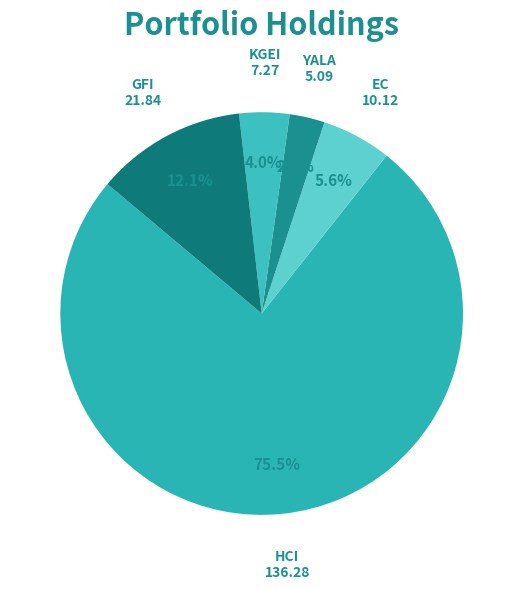

Between EC and HCI, which is larger?

HCI